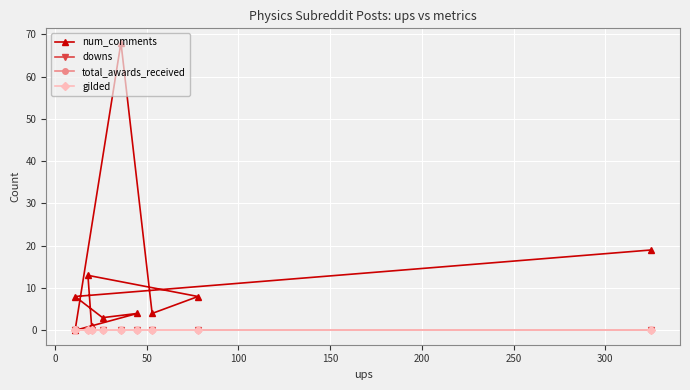

Is this an area chart (filled region under the line)?

No